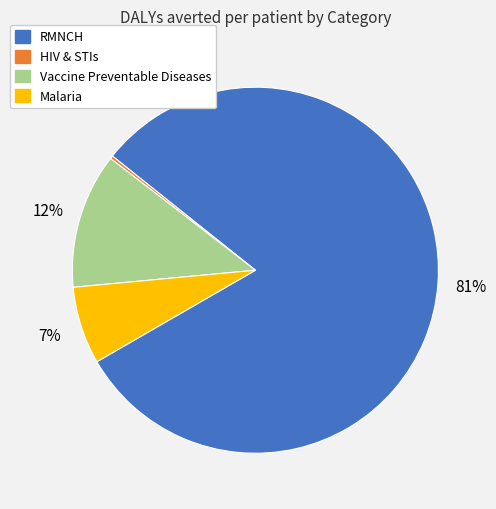

Which has a higher value, Malaria or Vaccine Preventable Diseases?

Vaccine Preventable Diseases